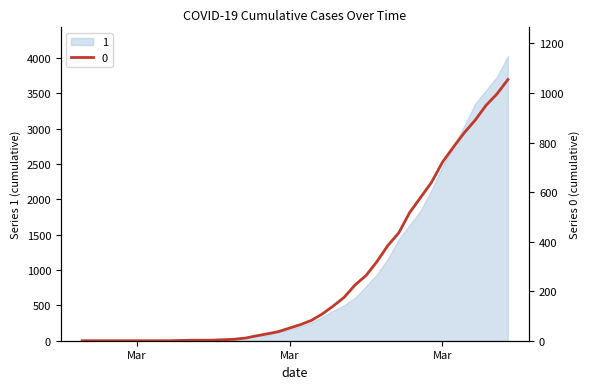

What position from the right is 2020-03-11?

27